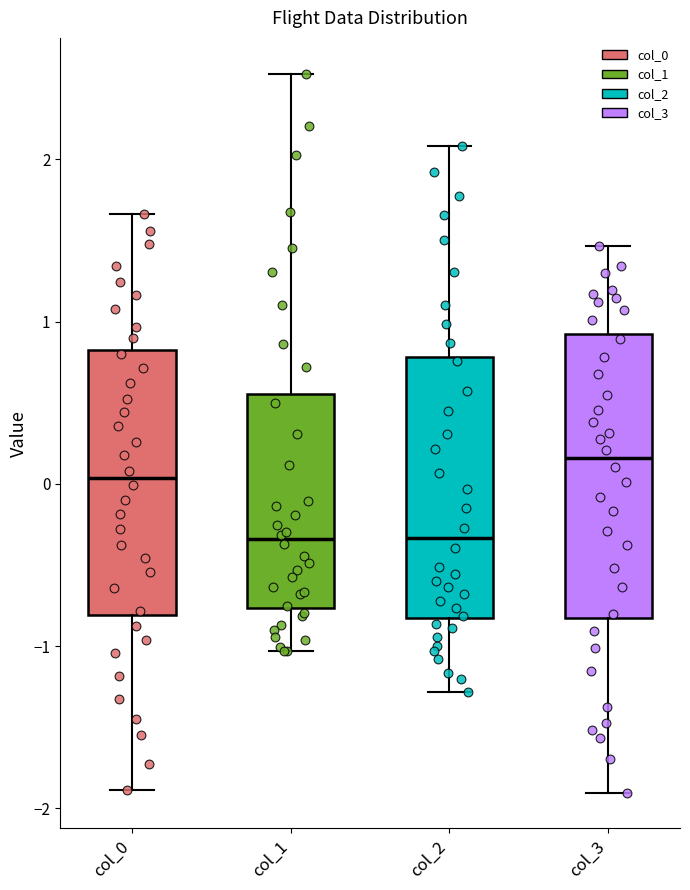

Reading left to right, read every box against the y-axis: the position of its median line, the range the box covers, and the ends of its whiskers. The values are not printed on the chart, so give them approximately, as read against the axis.

col_0: median 0.0, box -0.8 to 0.8, whiskers -1.9 to 1.7
col_1: median -0.3, box -0.8 to 0.6, whiskers -1.0 to 2.5
col_2: median -0.3, box -0.8 to 0.8, whiskers -1.3 to 2.1
col_3: median 0.2, box -0.8 to 0.9, whiskers -1.9 to 1.5